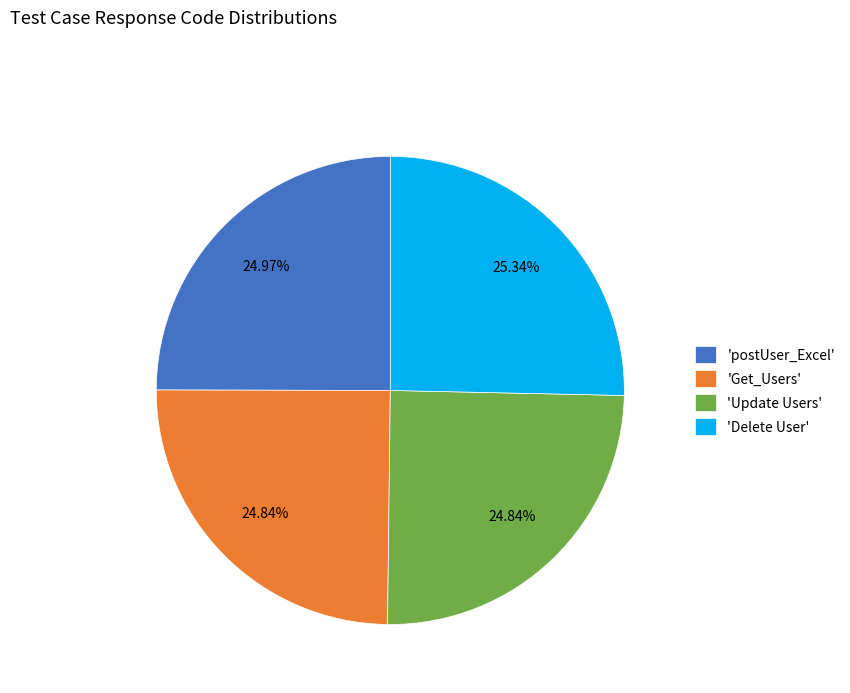

What is the ratio of the value at 'postUser_Excel' to the value at 'Get_Users'?

1.0